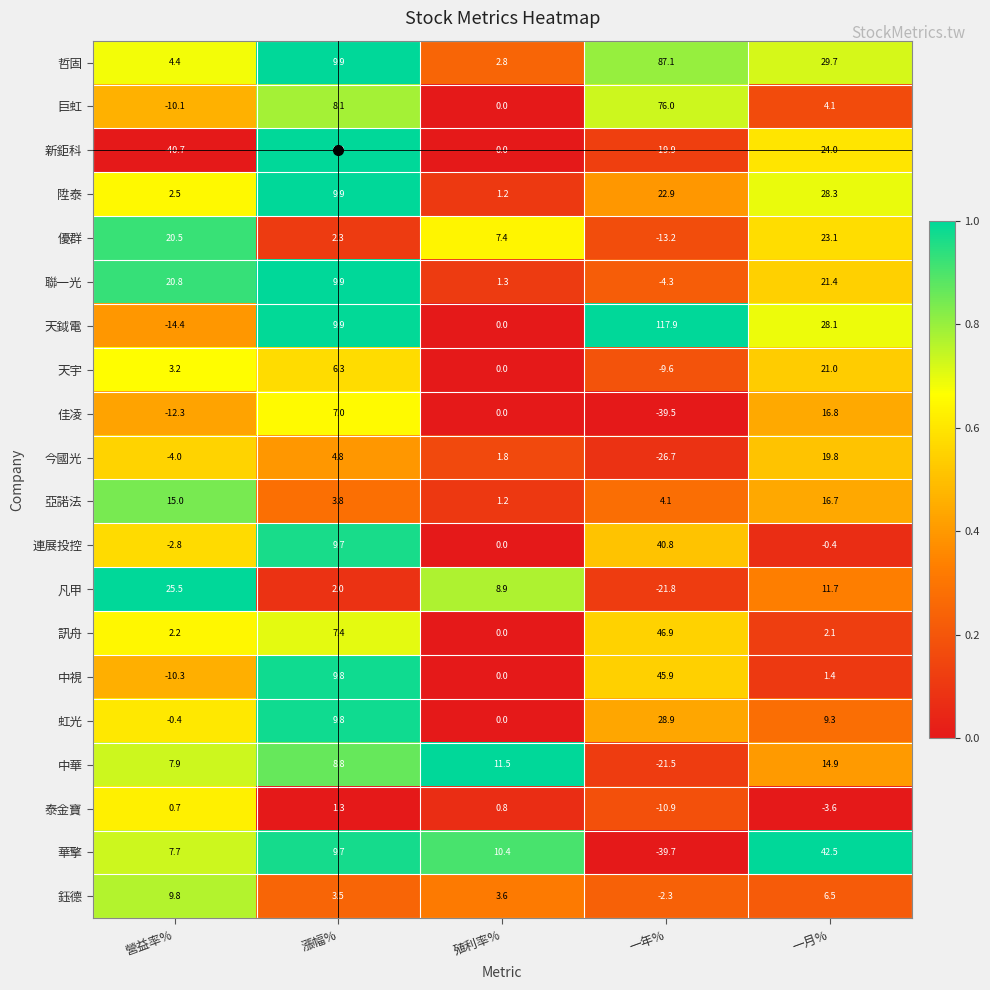

Is it true that 優群 equals 4.4 at 殖利率%?

False